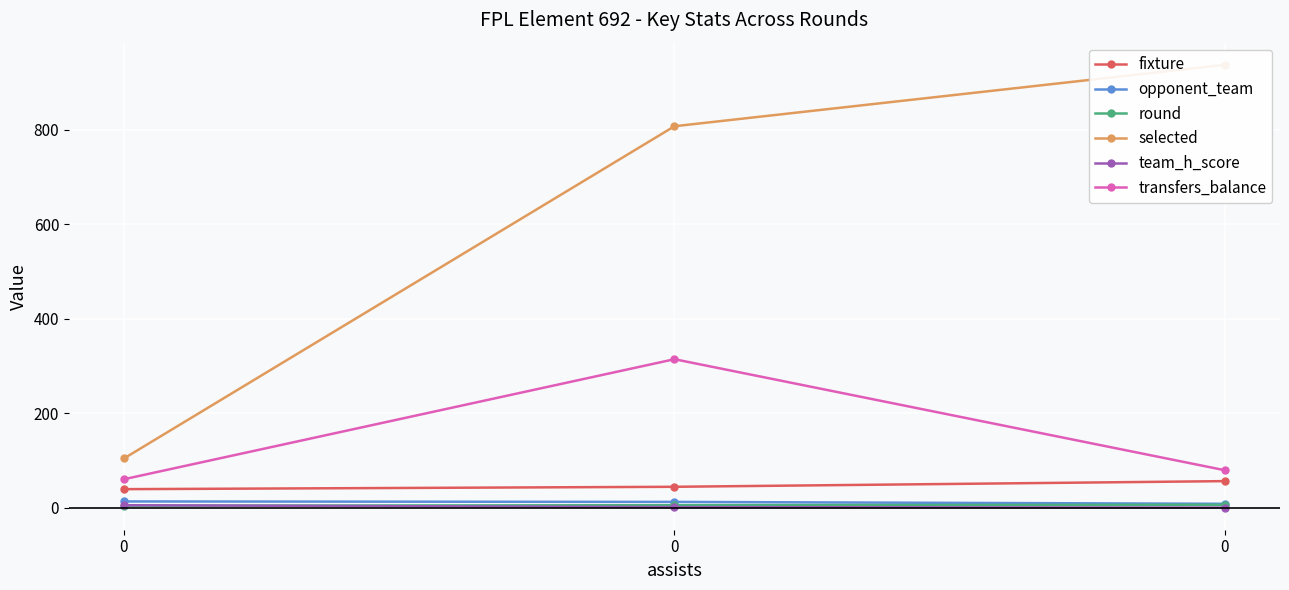

The value of opponent_team at 0 is 12. True or false?

False